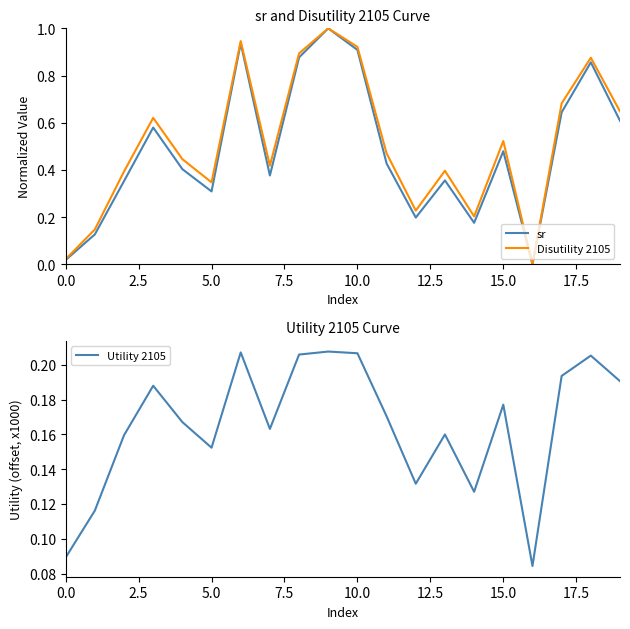

The value of Utility 2105 at 15.0 is 0.1. True or false?

False